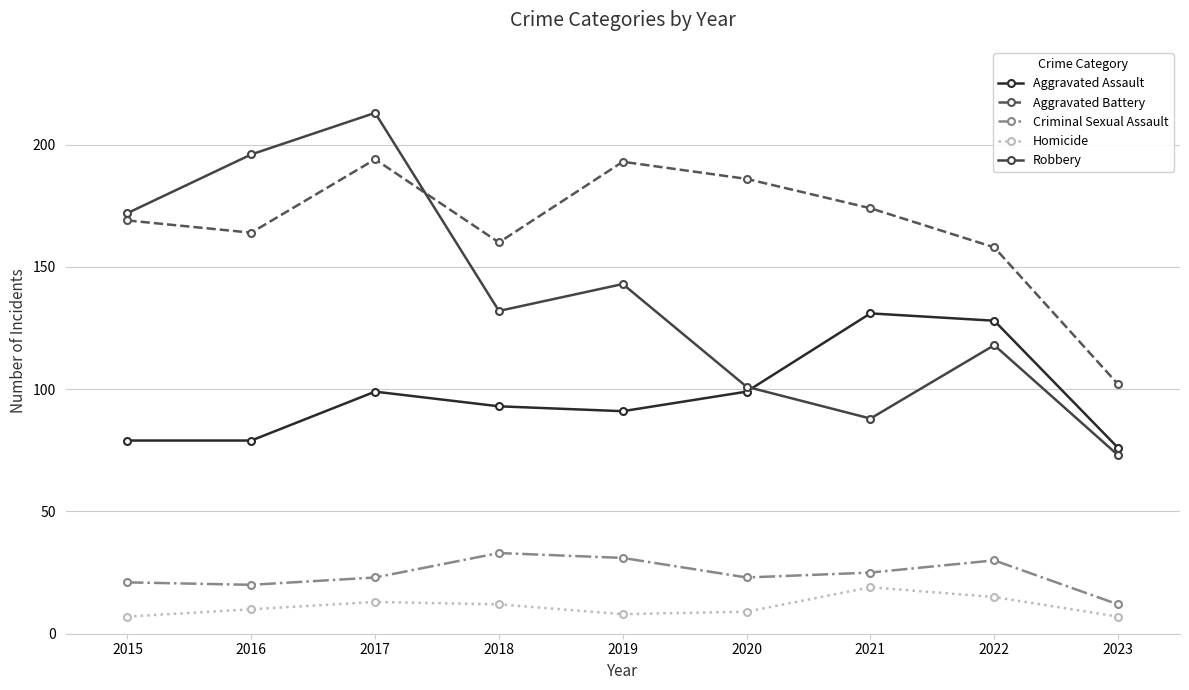

List the series in order of their peak value, highest first.

Robbery, Aggravated Battery, Aggravated Assault, Criminal Sexual Assault, Homicide